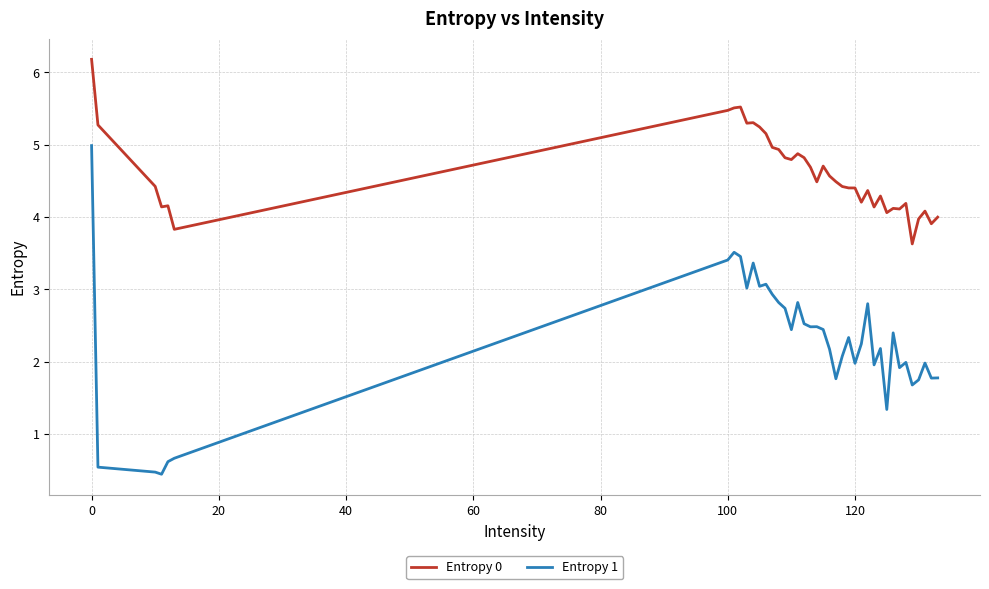

Which series has the largest range (max minus min)?

Entropy 1